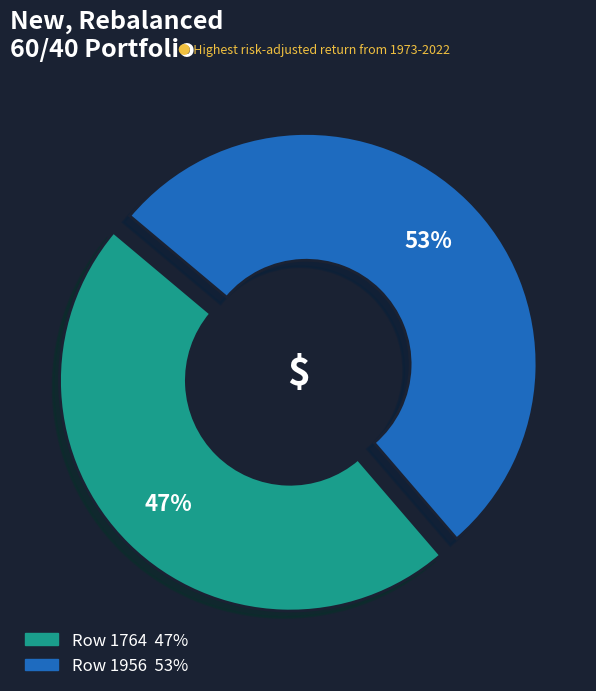

What is the ratio of the value at Row 1764 to the value at Row 1956?

0.9